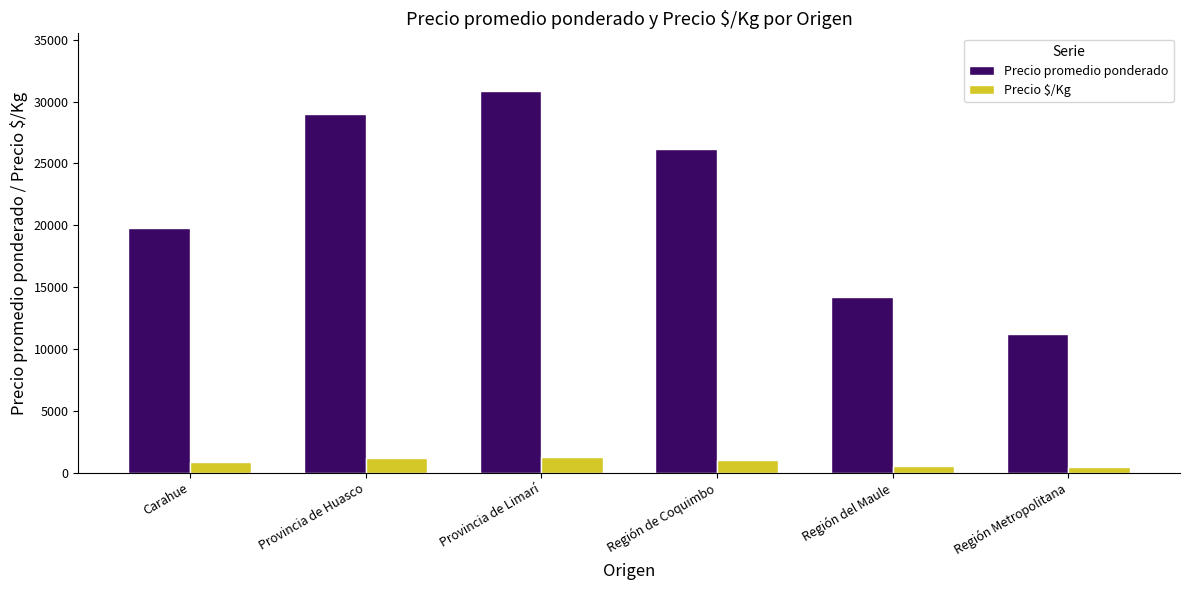

What is the spread (max minus min) of values at Región de Coquimbo?

25158